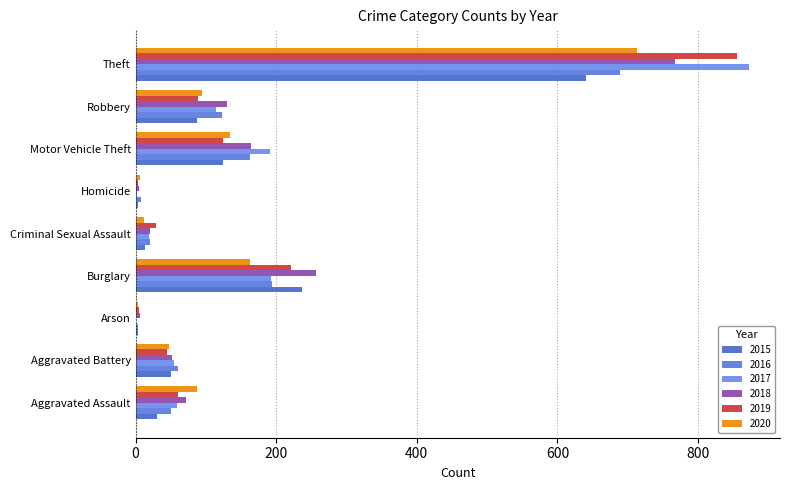

What is the greatest value displayed?

873